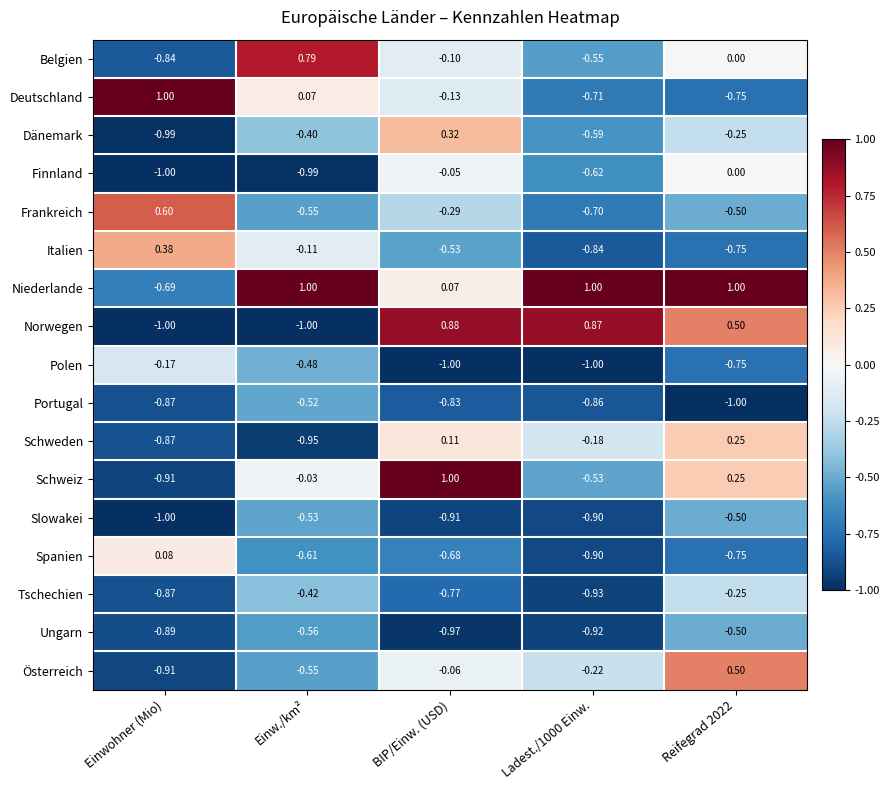

At how many categories does at least one series exceed 0?

5